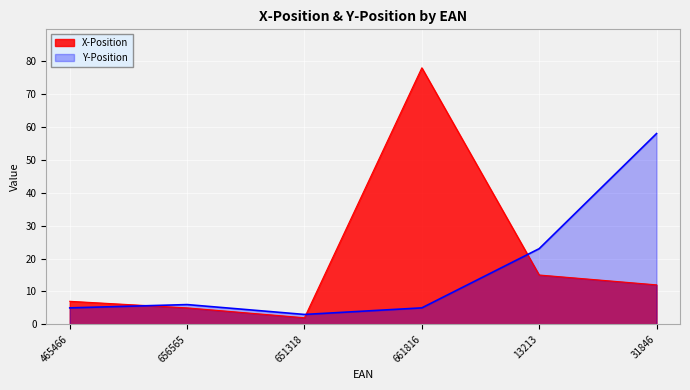

Reading left to right, list all the values displayed in this chart.

X-Position: 465466=7	656565=5	651318=2	661816=78	13213=15	31846=12
Y-Position: 465466=5	656565=6	651318=3	661816=5	13213=23	31846=58